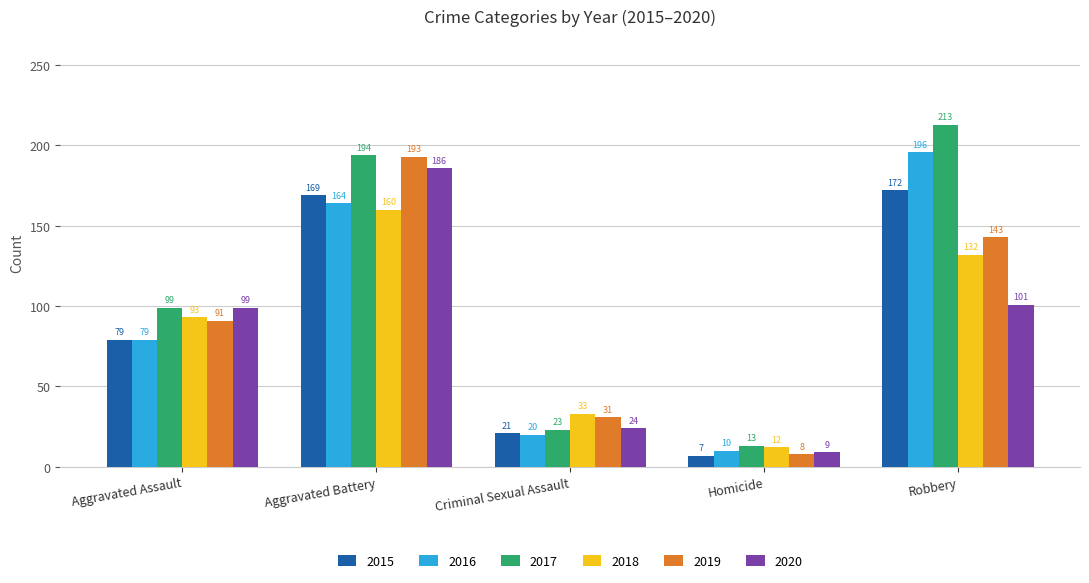

Which series changed the most between Aggravated Assault and Criminal Sexual Assault?

2017